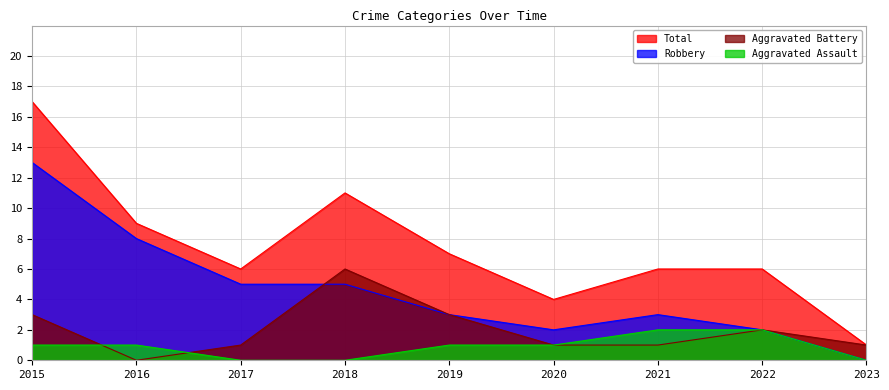

How many data points in Aggravated Assault are above 1?

2